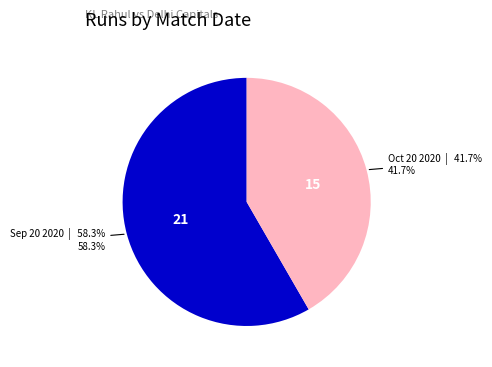

Do Sep 20 2020 and Oct 20 2020 together represent more than half of the pie?

Yes